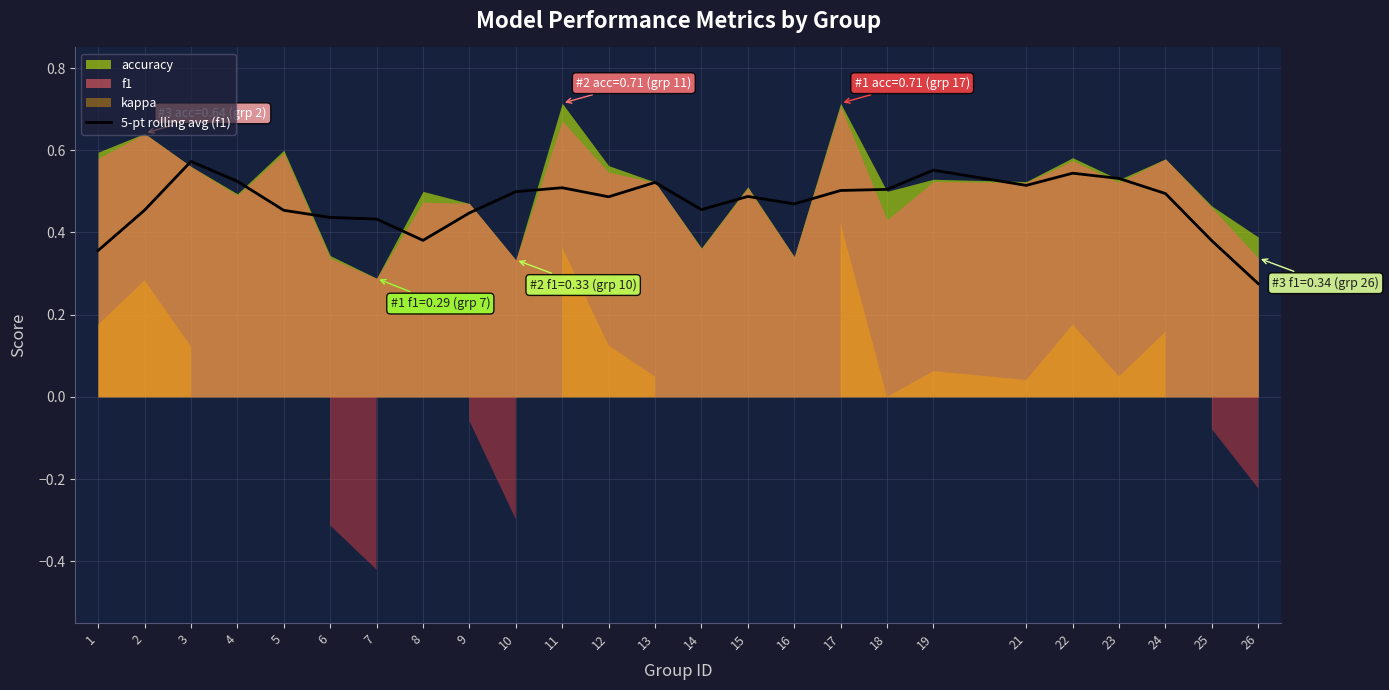

At which label does 5-pt rolling avg (f1) reach its minimum?

26